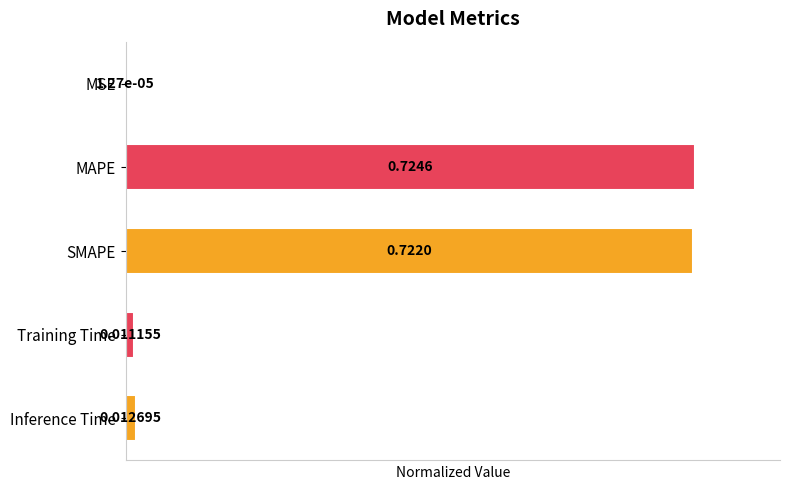

Between Training Time and SMAPE, which is larger?

SMAPE